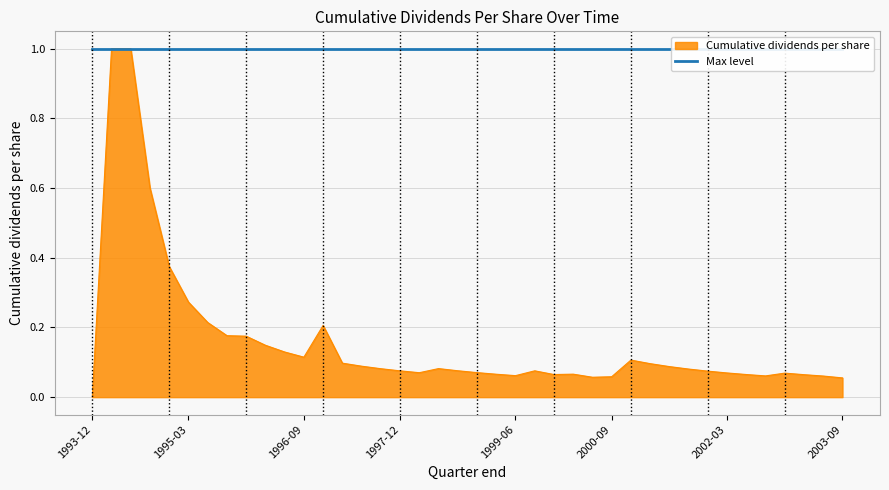

The Cumulative dividends per share series shows 0.0 at 2003-09. True or false?

False